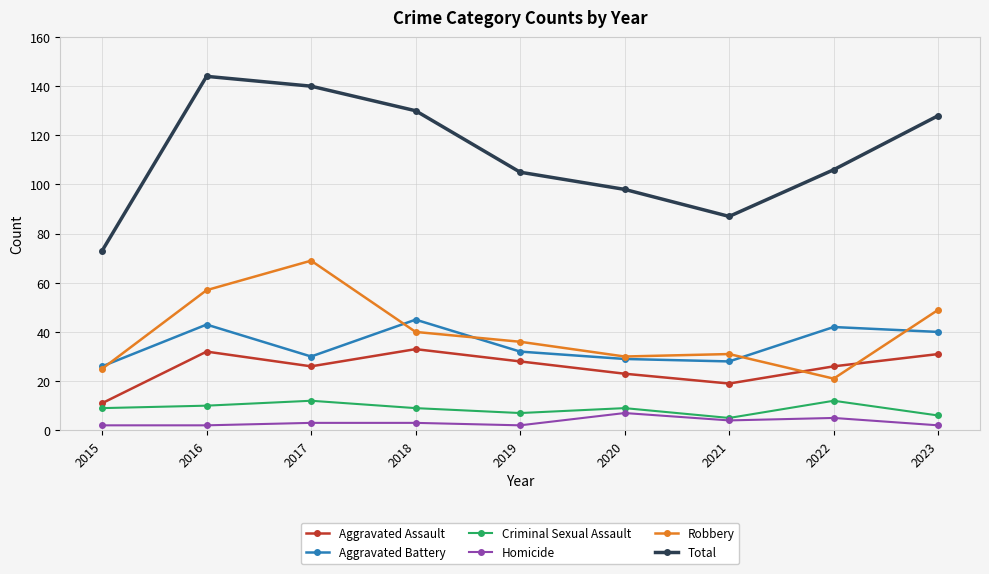

What is the sum of the Aggravated Assault values at 2022 and 2019?

54